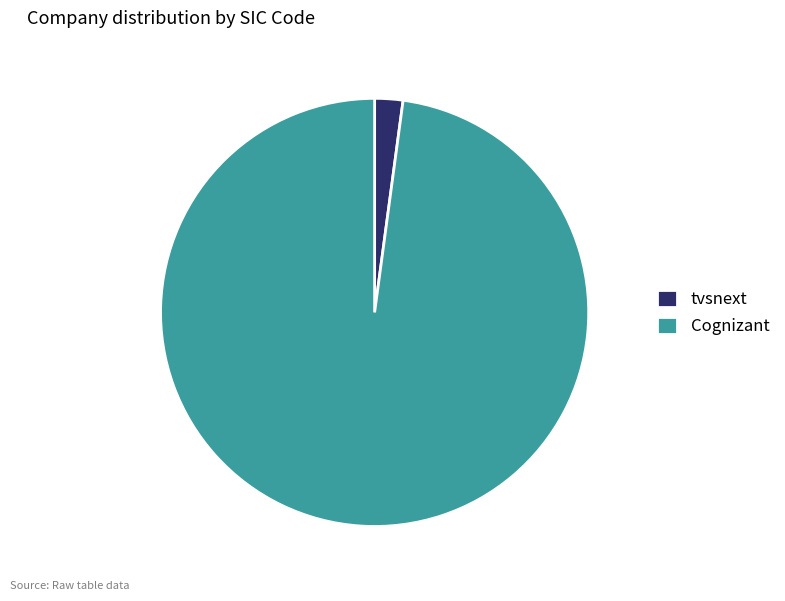

How many segments does this pie chart have?

2